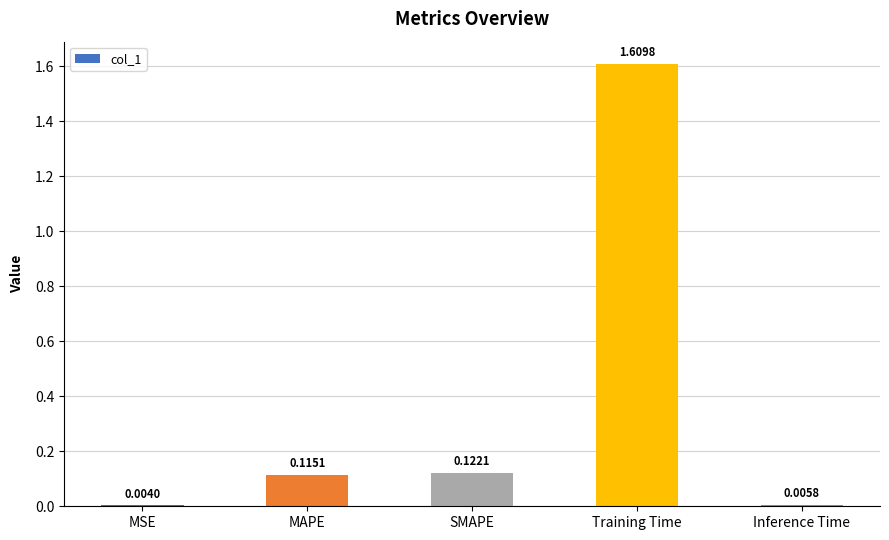

Which label corresponds to the largest value in the chart?

Training Time